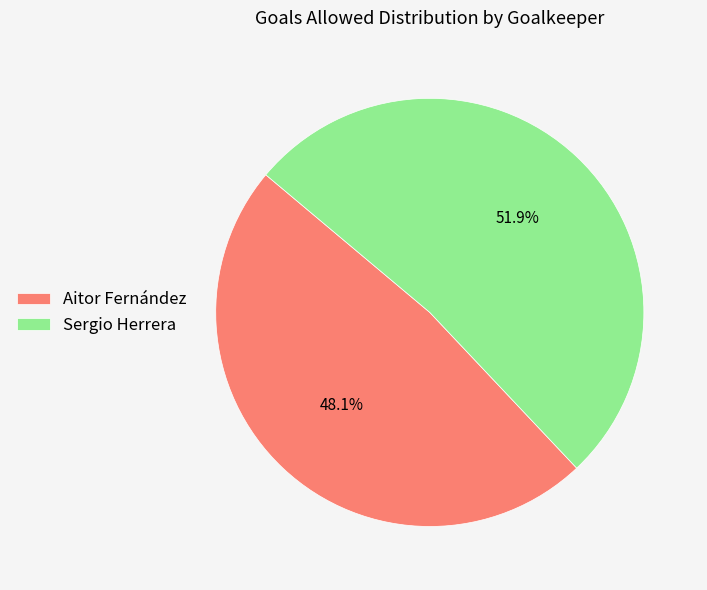

Count the number of slices in the pie.

2